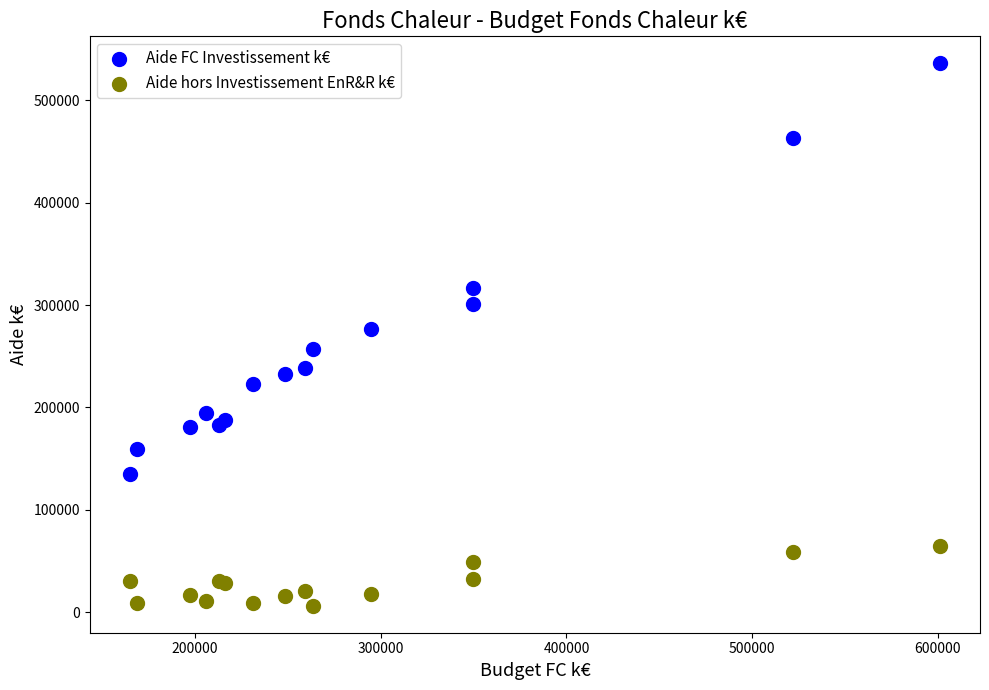

In the Aide FC Investissement k€ series, what Y value is closest to 335478?

316988.9